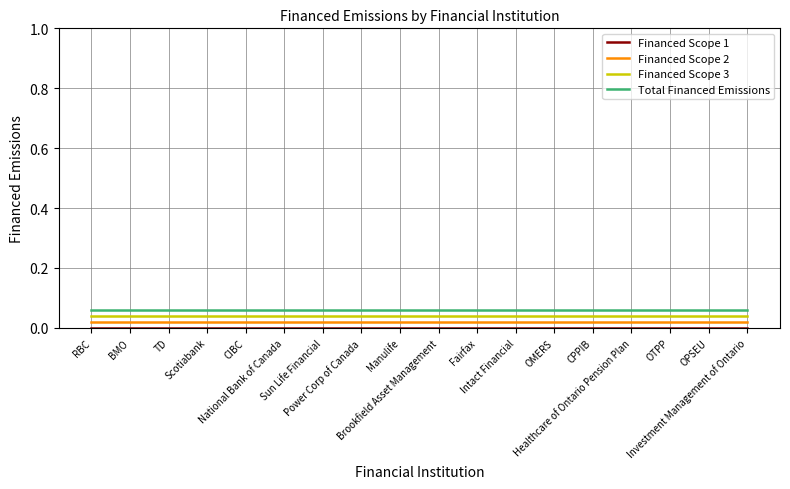

True or false: Financed Scope 3 and Total Financed Emissions intersect in this chart.

False